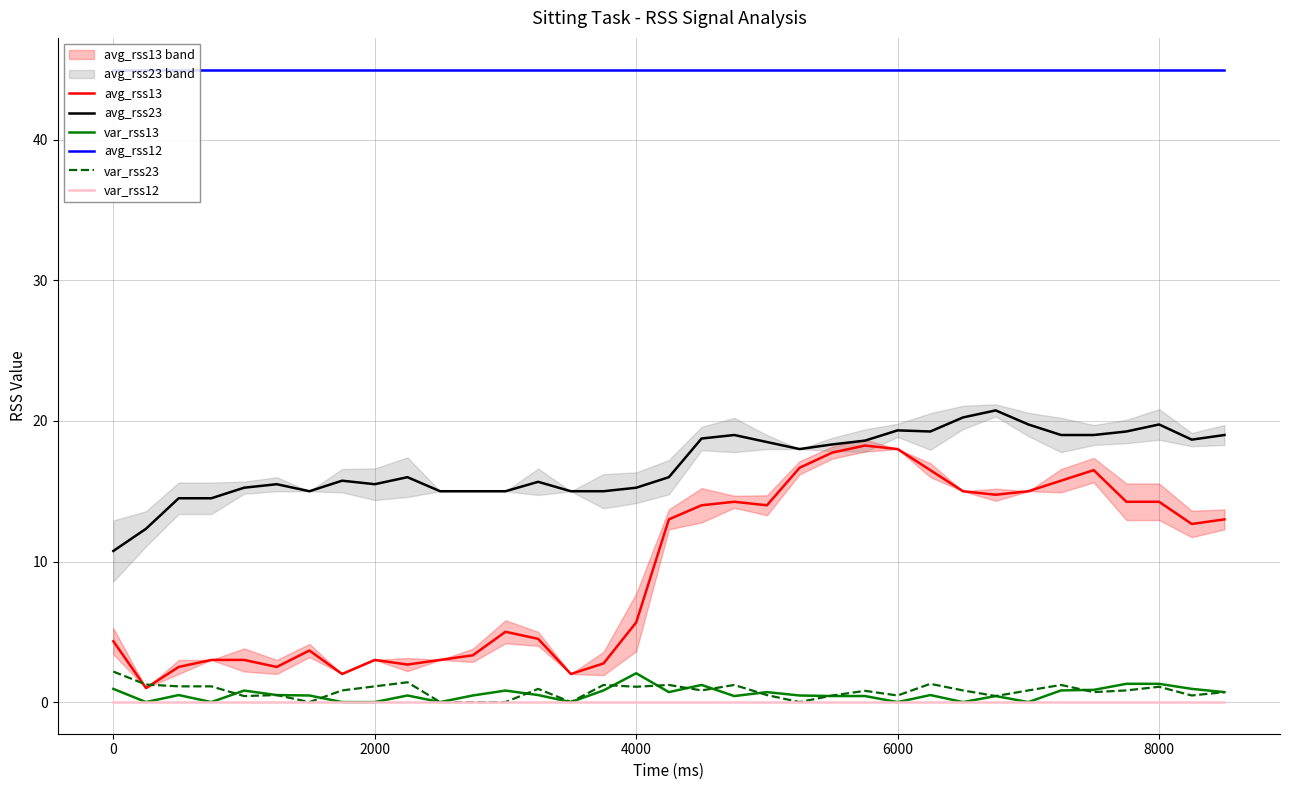

Count the number of categories in the chart.

35